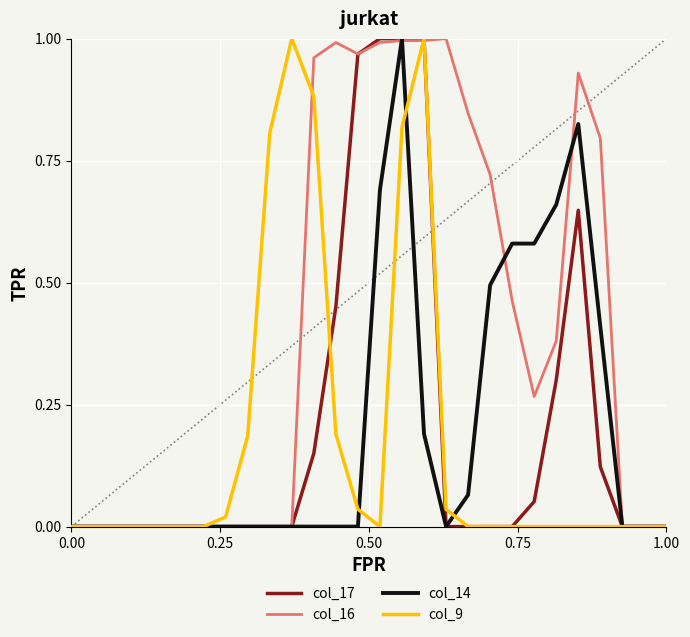

Which series has the largest total across all categories?

col_16